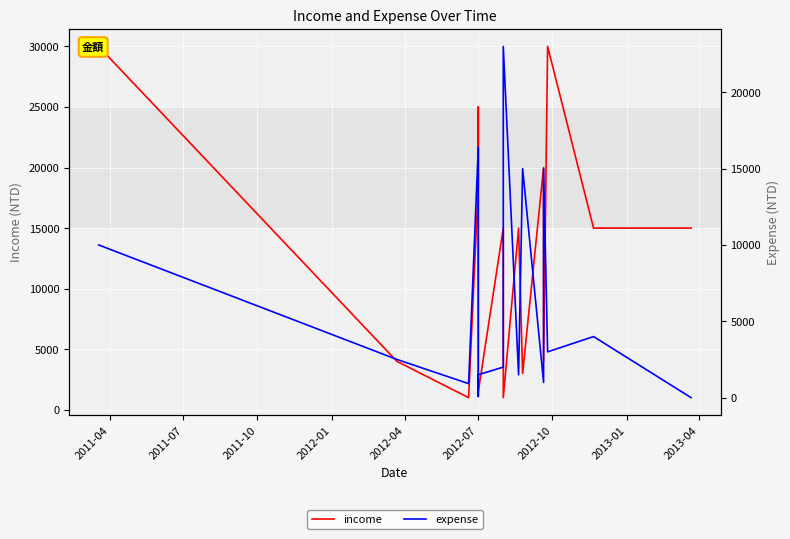

At which label does expense first exceed 2503?

2011-04